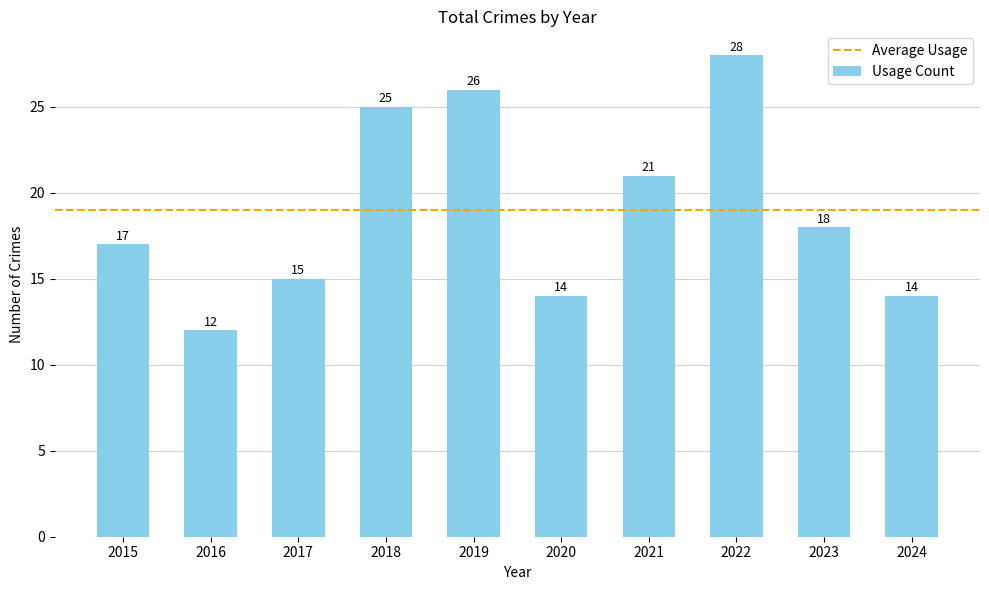

What is the ratio of the value at 2015 to the value at 2022?

0.6